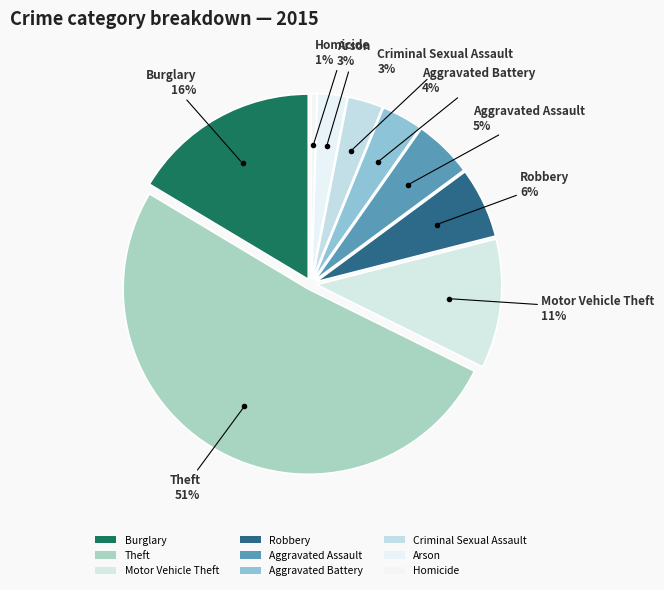

Rank the categories by value from highest to lowest.

Theft, Burglary, Motor Vehicle Theft, Robbery, Aggravated Assault, Aggravated Battery, Criminal Sexual Assault, Arson, Homicide